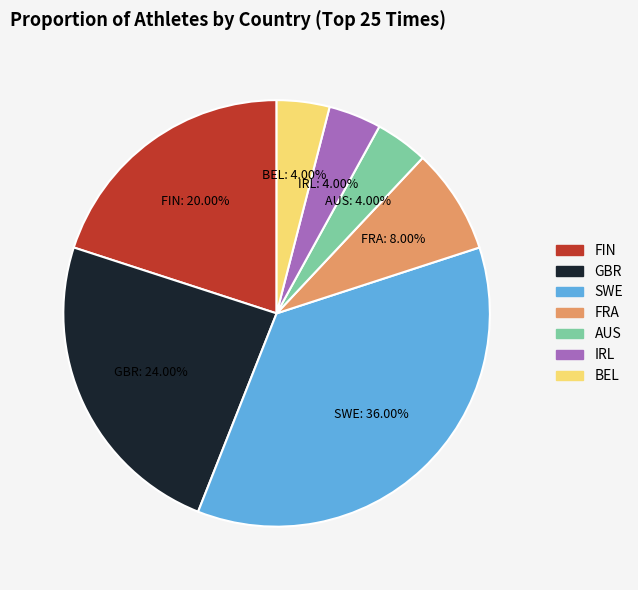

Does FIN represent more than half of the total?

No